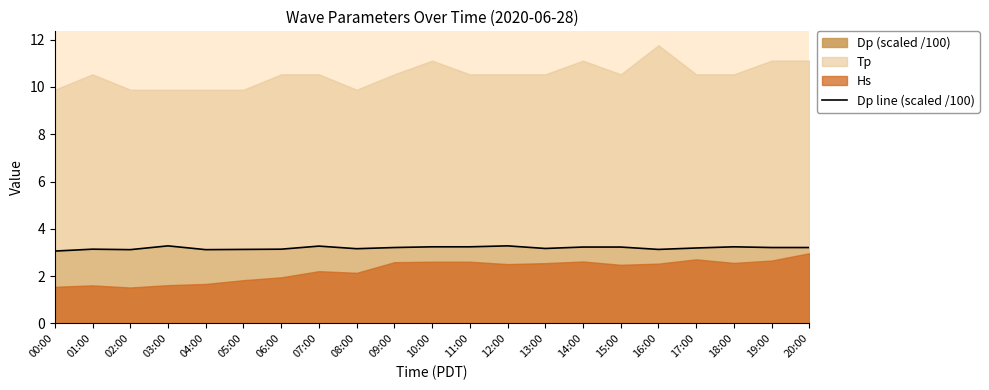

Rank the categories by value from highest to lowest.

03:00, 12:00, 07:00, 10:00, 11:00, 18:00, 14:00, 15:00, 09:00, 19:00, 20:00, 17:00, 13:00, 08:00, 01:00, 06:00, 05:00, 16:00, 02:00, 04:00, 00:00